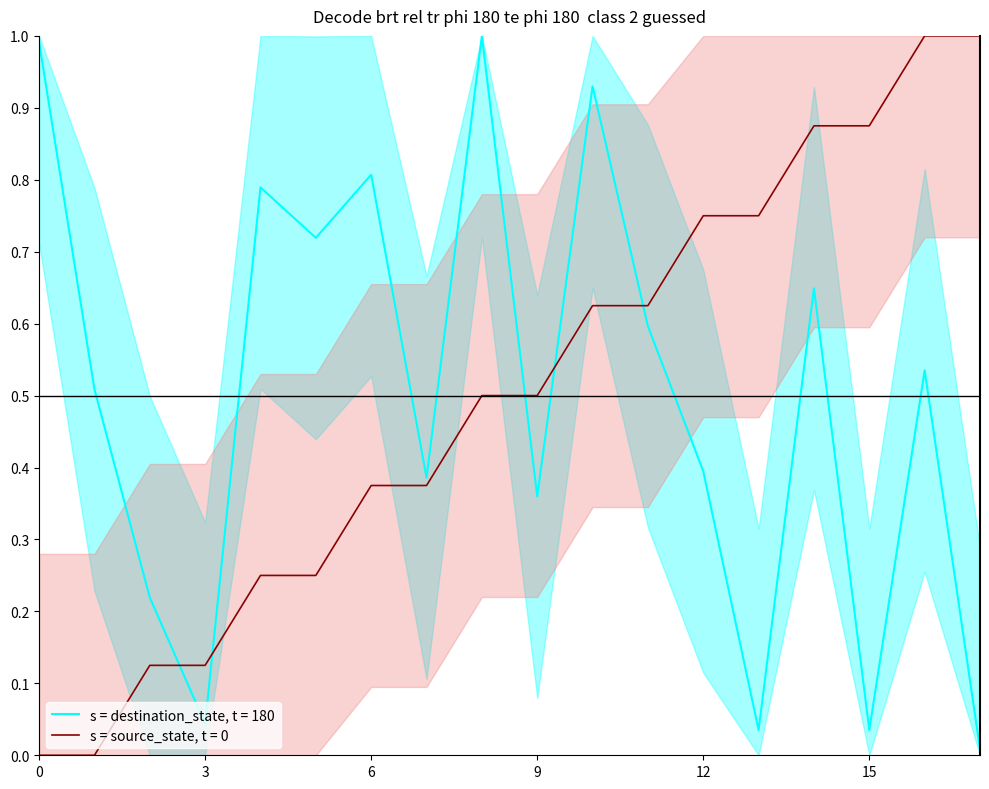

How many lines are shown in the chart?

2